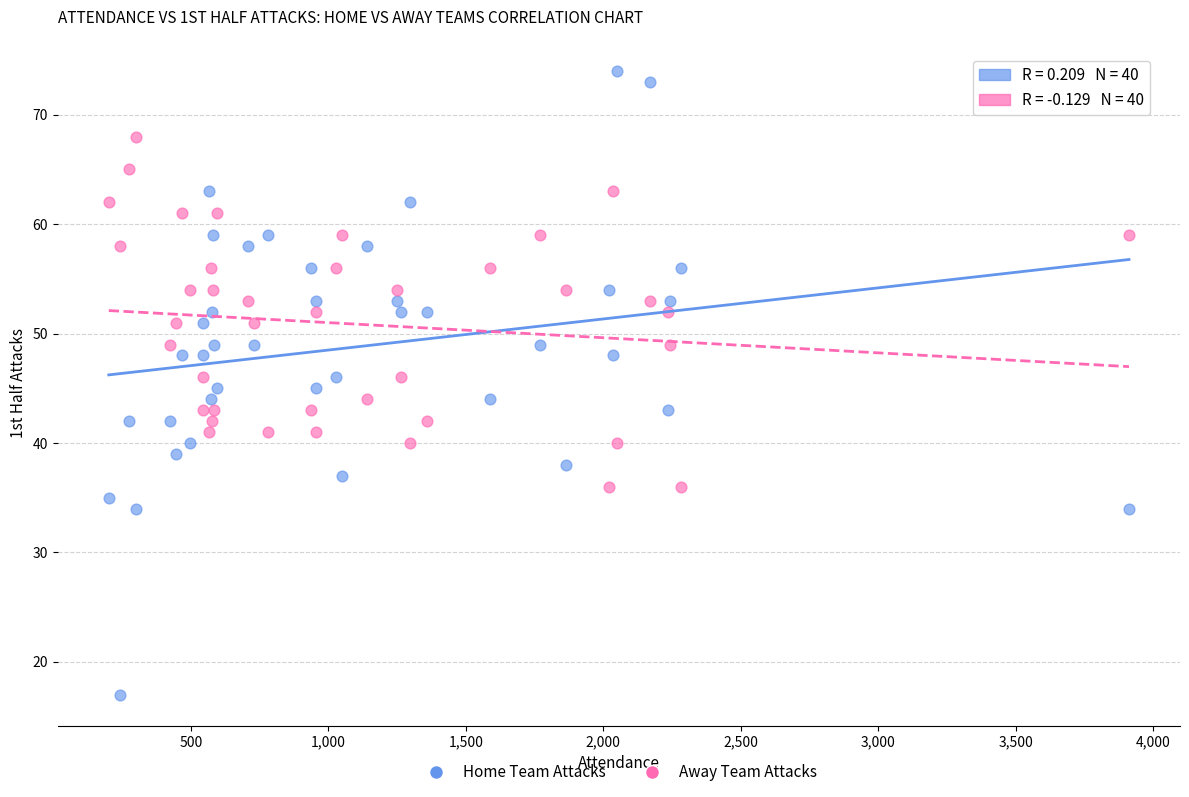

Which series has the largest Y range (max minus min)?

Home Team Attacks